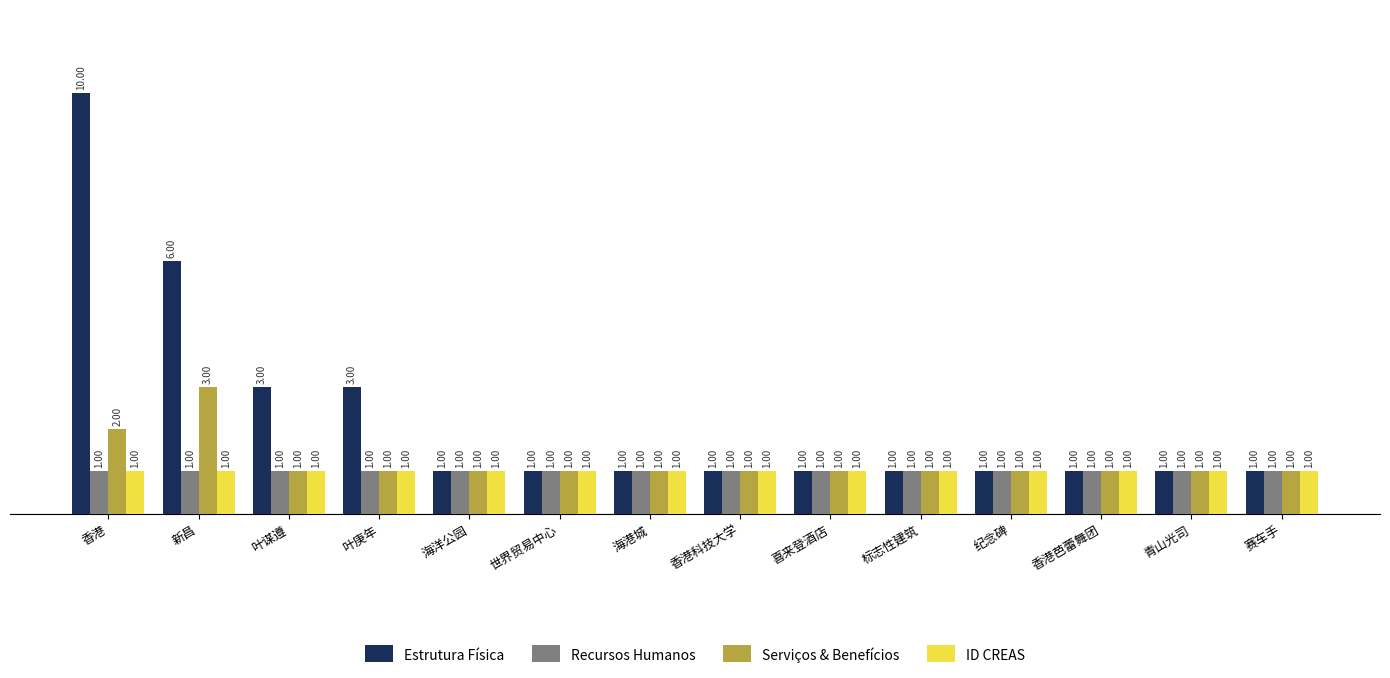

What is the label of the 7th bar from the left?

海港城